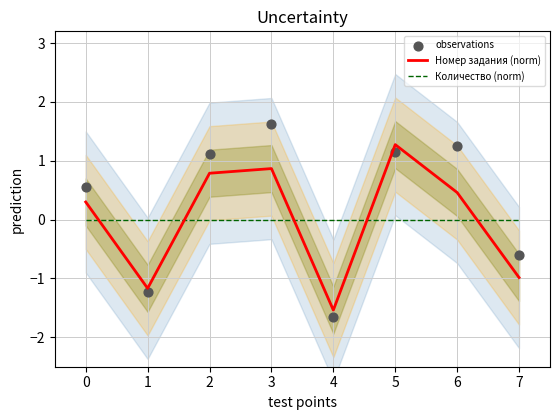

Which series has the largest Y range (max minus min)?

observations